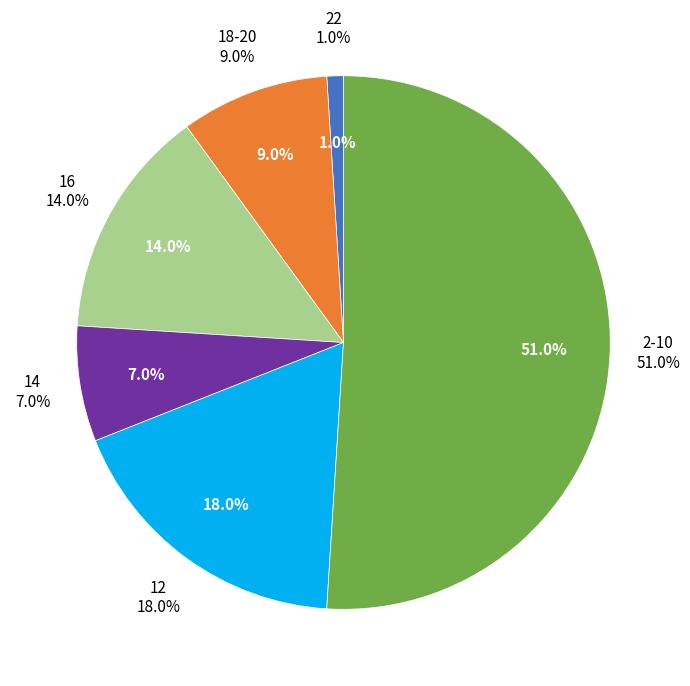

How many segments does this pie chart have?

6